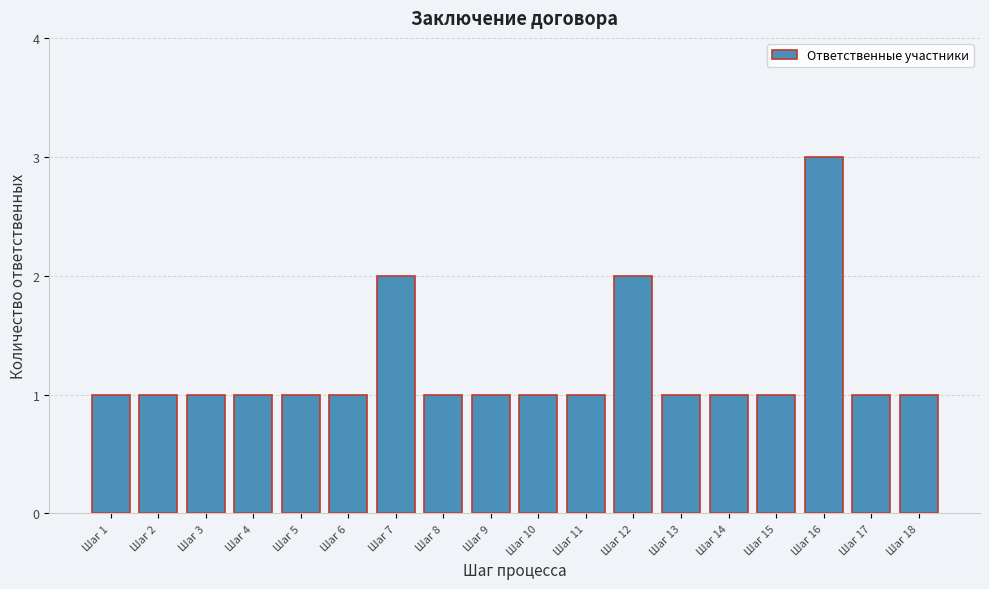

Reading left to right, what are all the values shown in this chart?

1	1	1	1	1	1	2	1	1	1	1	2	1	1	1	3	1	1